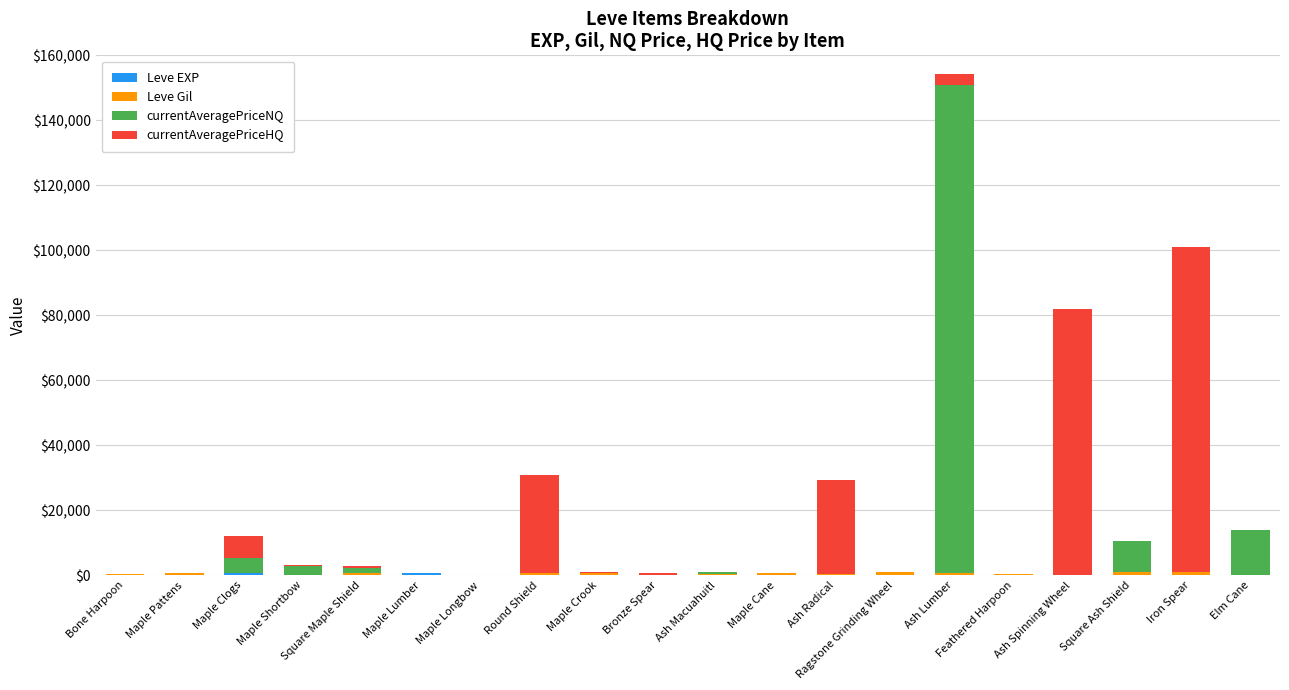

At which category is the sum across all series the highest?

Ash Lumber